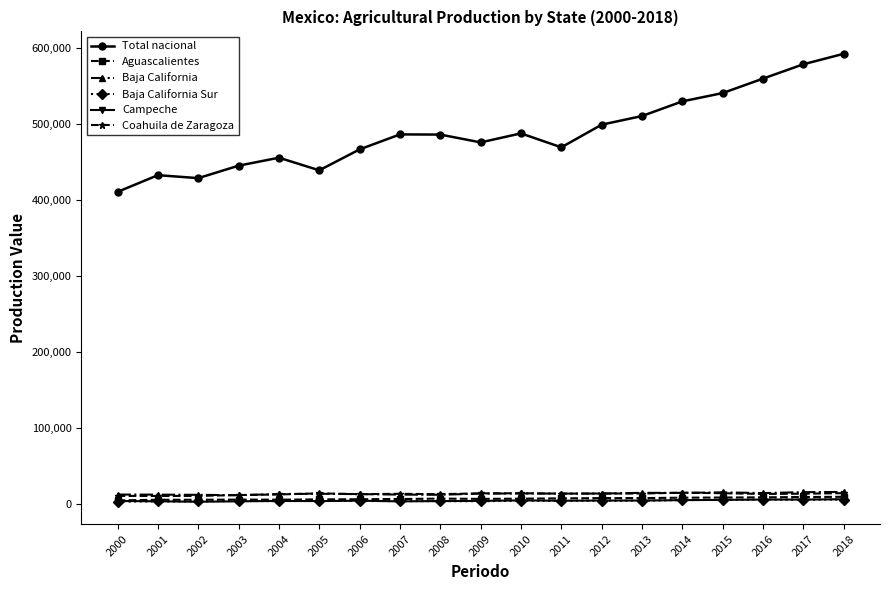

How many data points in Baja California are less than 13184?

9